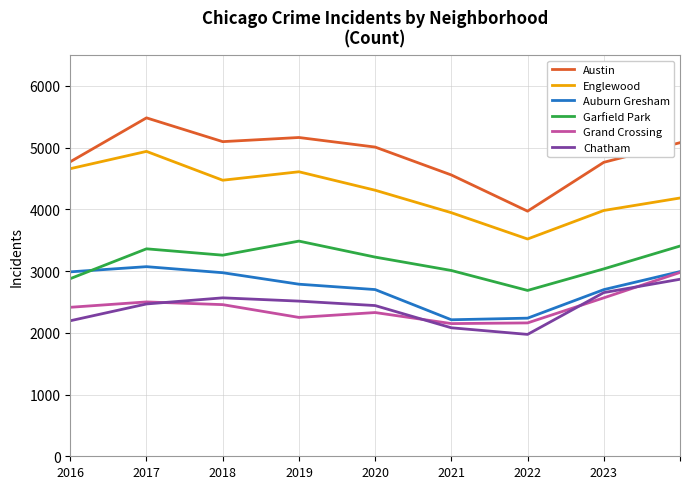

How many lines are shown in the chart?

6